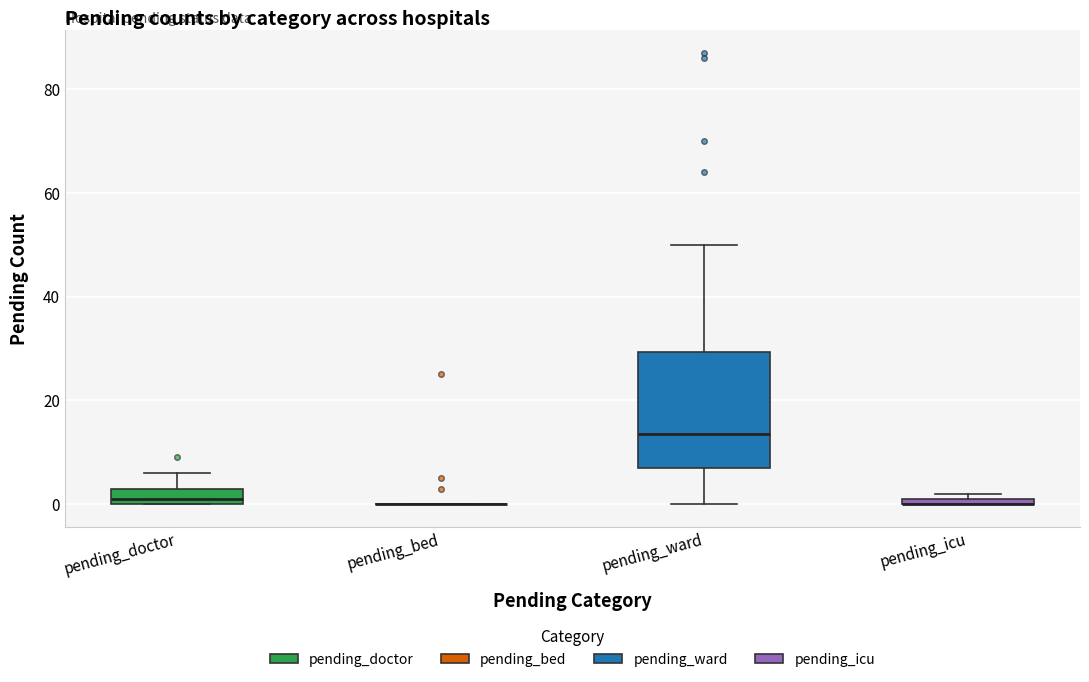

Where does the upper whisker of the box for pending_doctor end on the y-axis? The values are not printed on the chart, so give them approximately, as read against the axis.

6